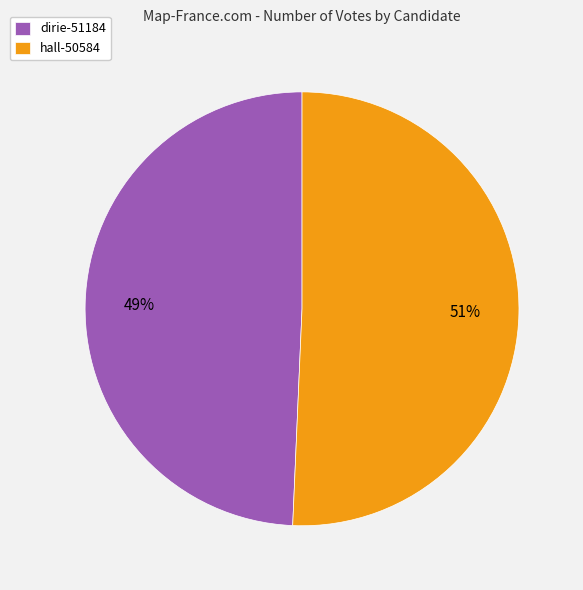

How many slices are in this pie chart?

2